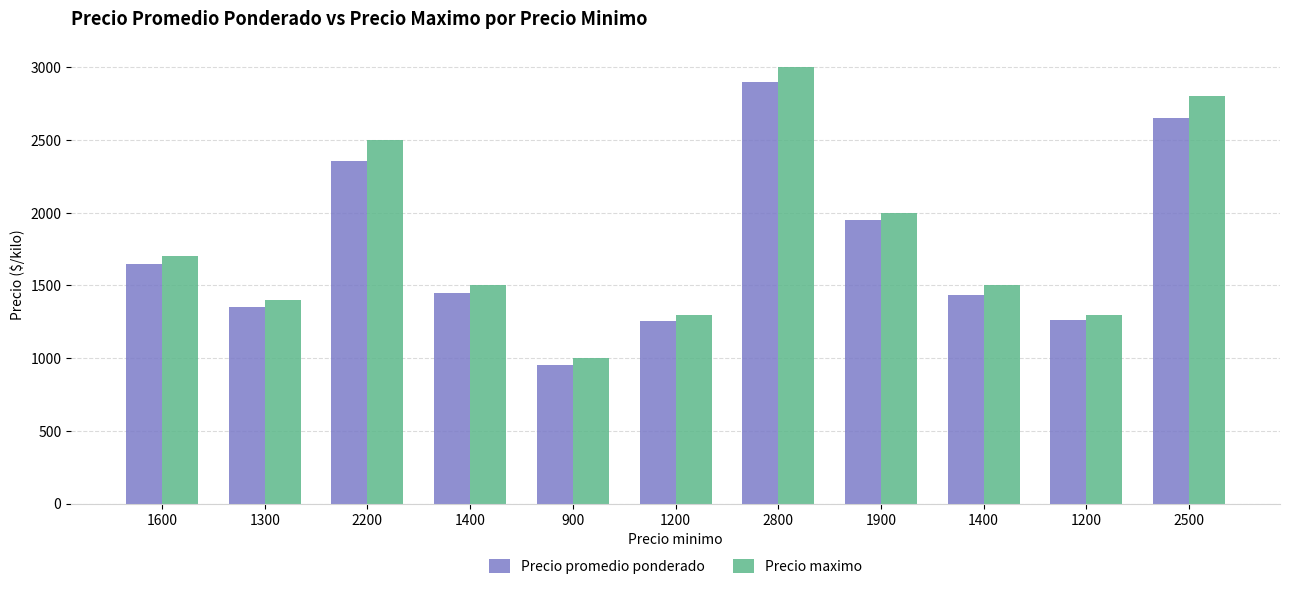

What are all the series names shown in the legend?

Precio promedio ponderado, Precio maximo